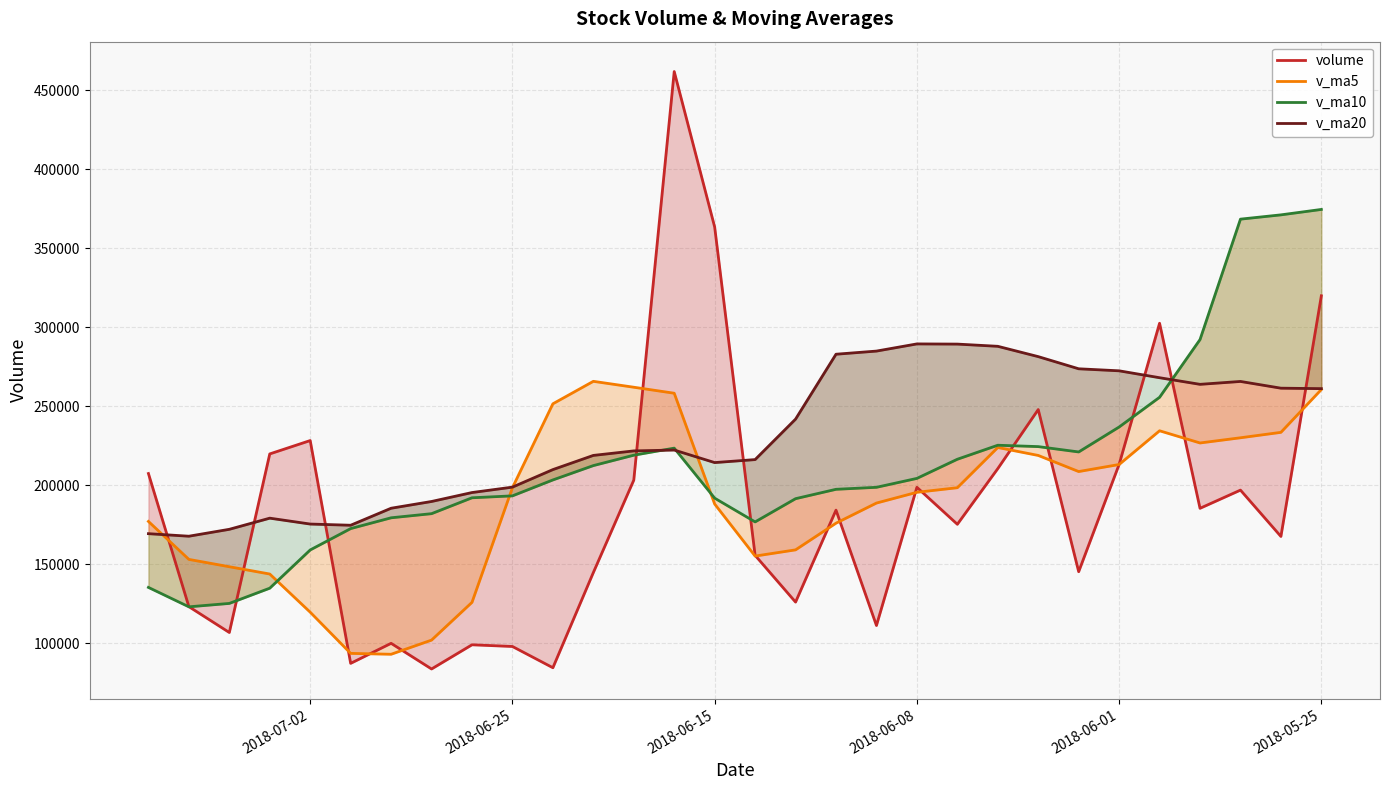

At 2018-06-15, list the series in order from largest to smallest.

volume, v_ma20, v_ma10, v_ma5